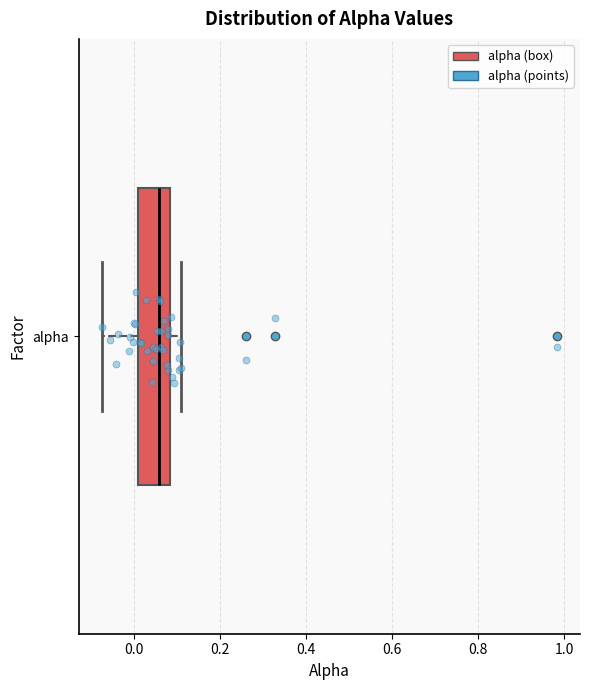

Read this box plot against the x-axis: the position of the median line, the range covered by the box, and the ends of both whiskers. The values are not printed on the chart, so give them approximately, as read against the axis.

median 0.06, box 0.00 to 0.08, whiskers -0.08 to 0.10